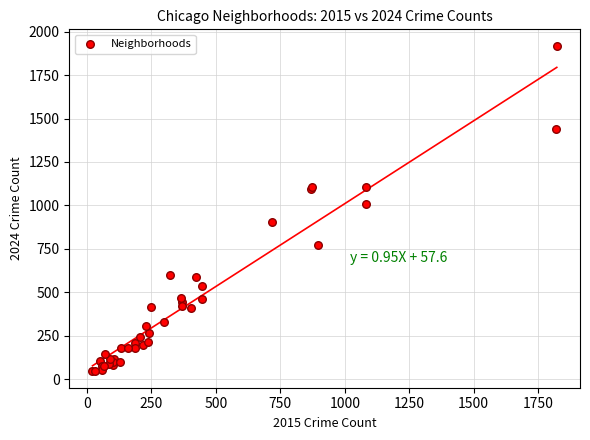

What Y value in the scatter plot is closest to 982?

1008